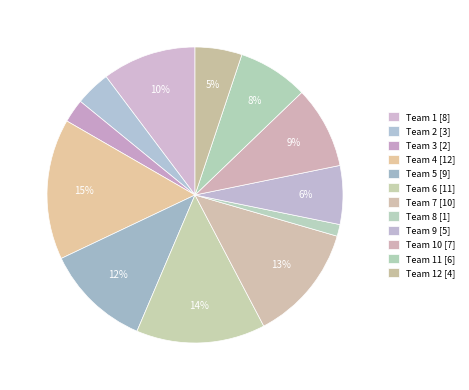

Count the number of slices in the pie.

12